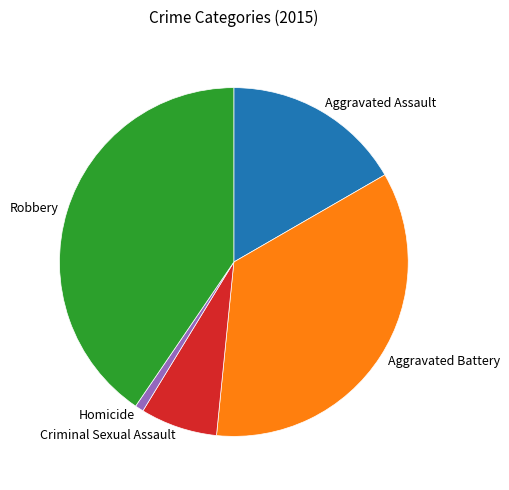

Does Homicide represent more than half of the total?

No